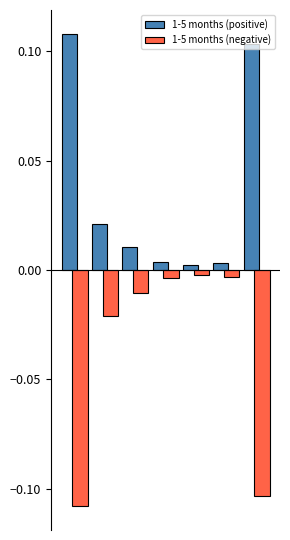

List the series in order of their overall mean, lowest first.

1-5 months (negative), 1-5 months (positive)